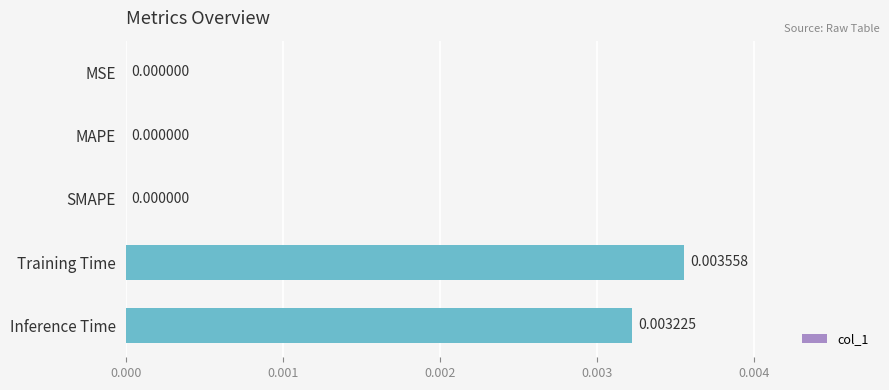

Between SMAPE and Inference Time, which is larger?

Inference Time